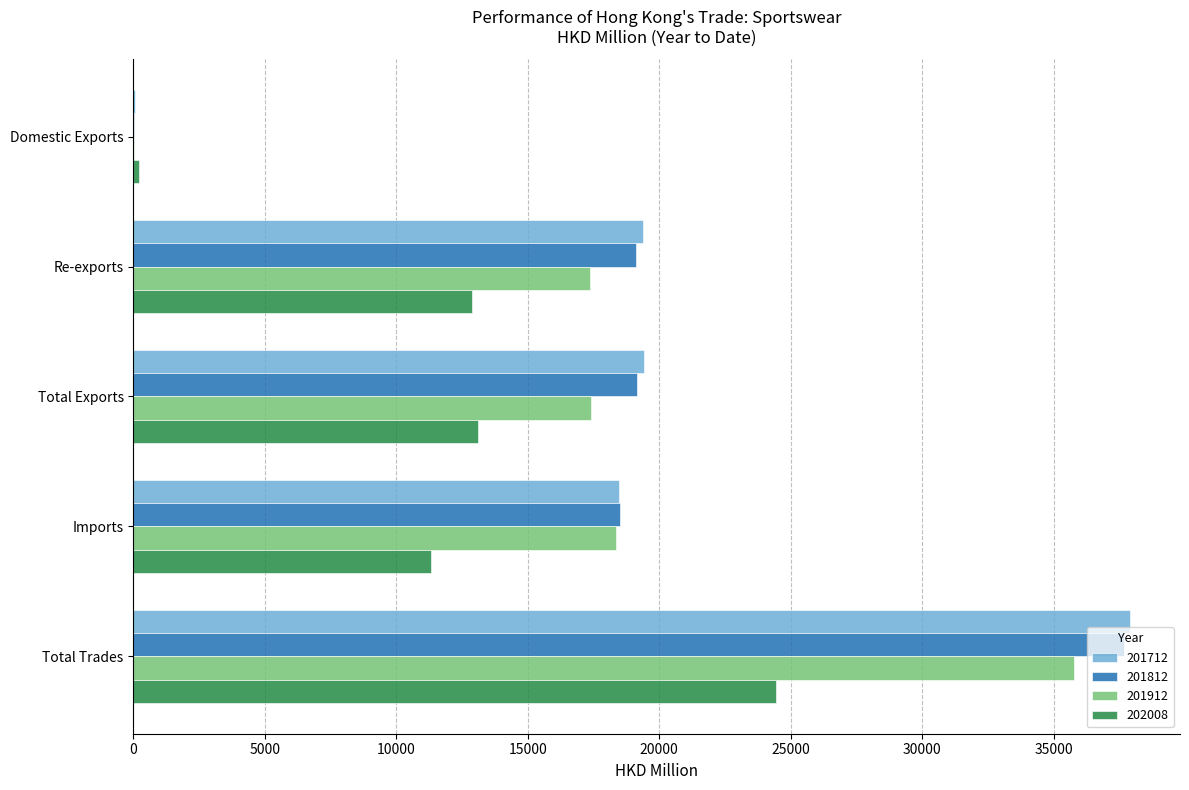

Is the value of 201712 at Total Exports greater than the value of 202008 at Total Trades?

No